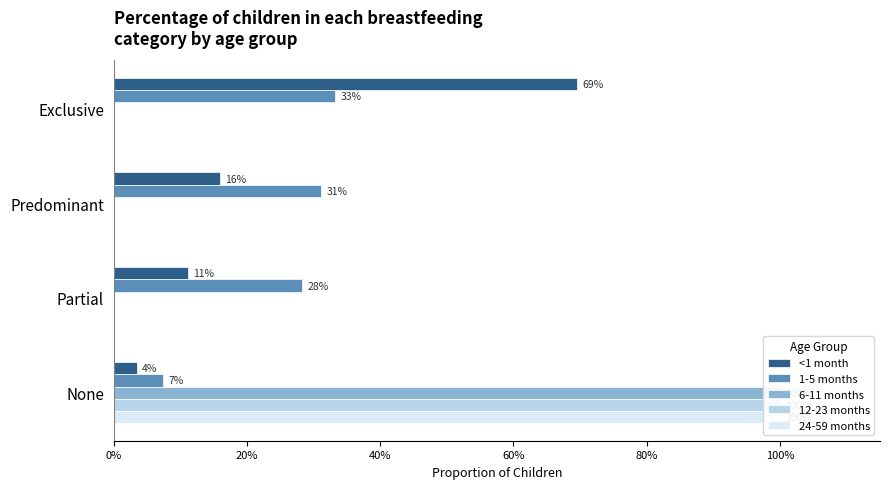

What is the average value of the 24-59 months series?

0.2